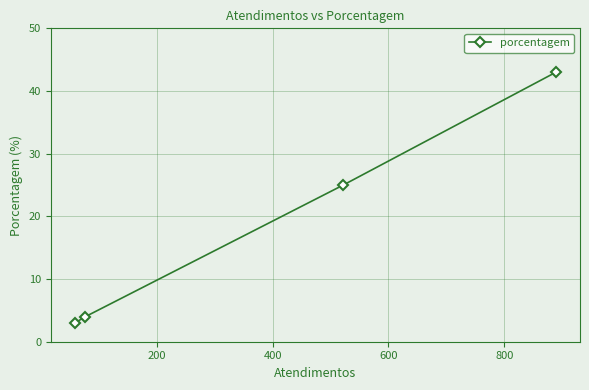

What is the smallest value displayed?

3